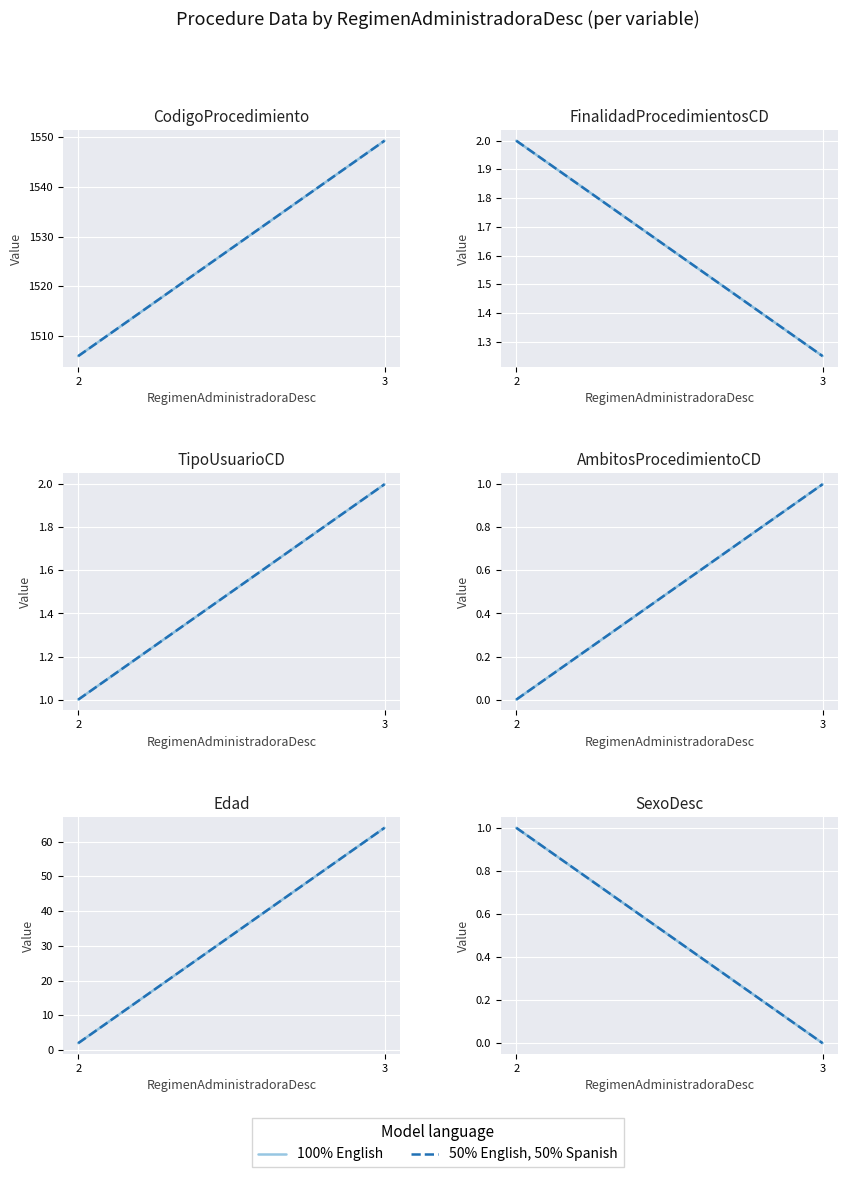

At how many categories does at least one series exceed 0?

1